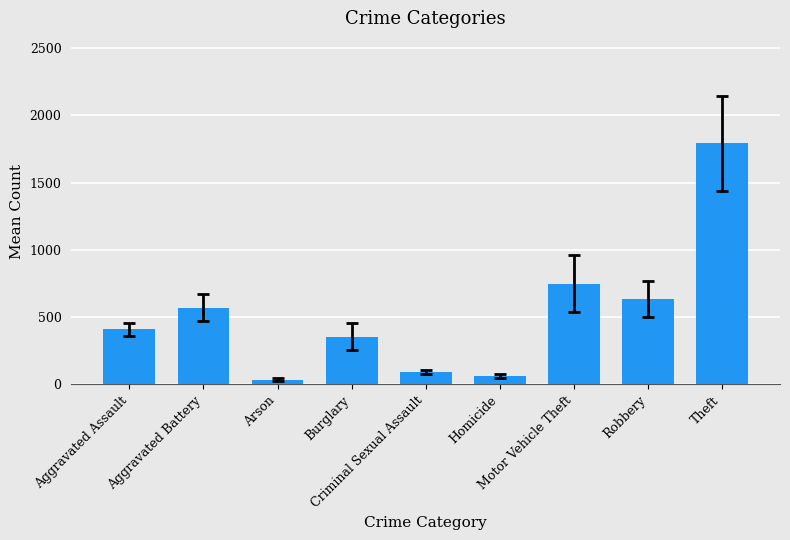

What is the label of the 5th bar from the left?

Criminal Sexual Assault